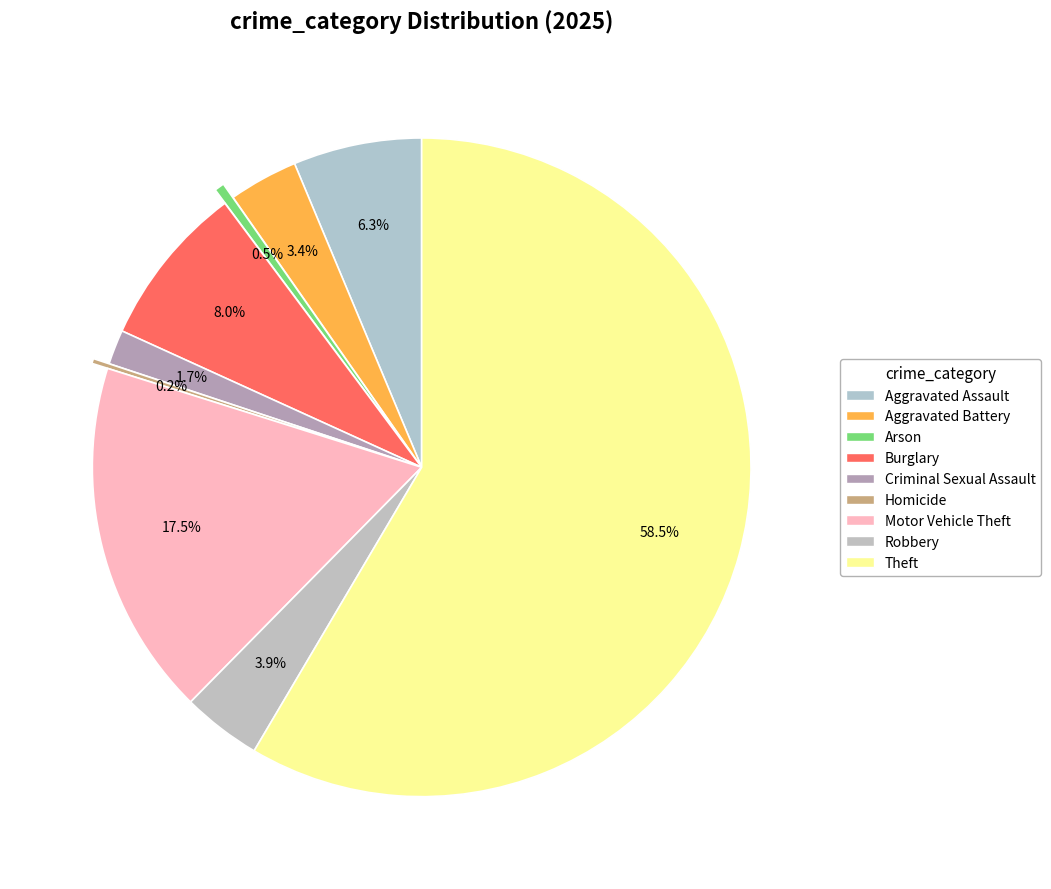

To the nearest percent, what is the difference between the Criminal Sexual Assault and Aggravated Assault slice percentages?

5%